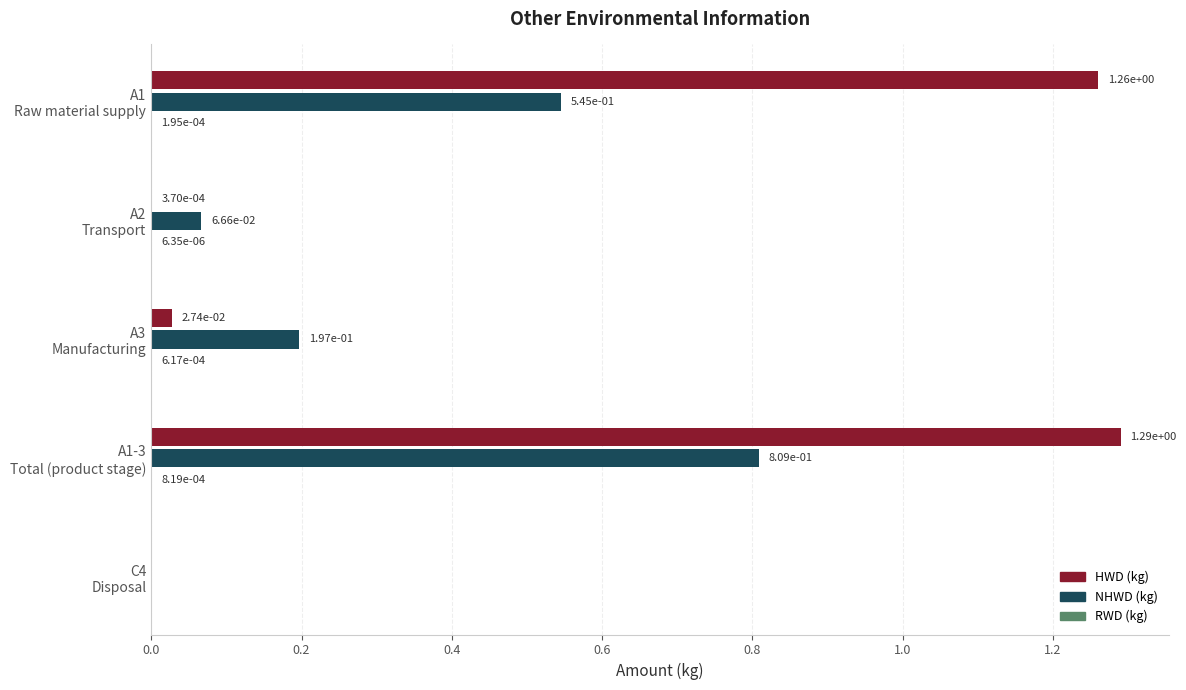

Which series has the widest spread of values?

HWD (kg)